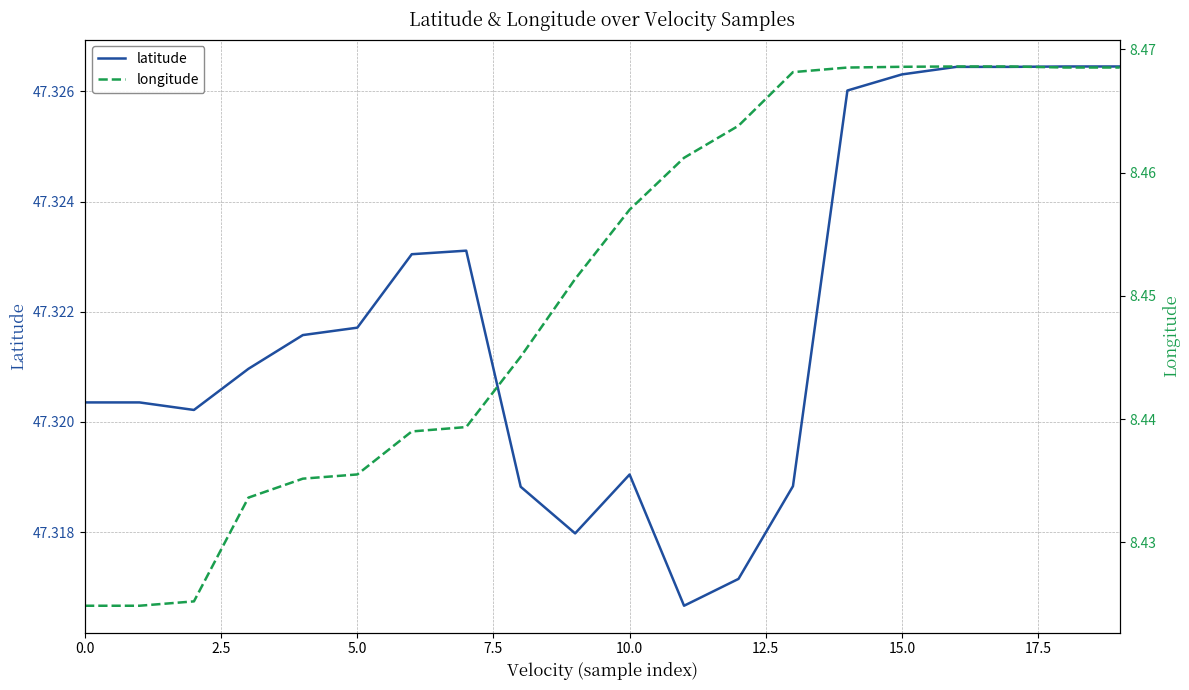

Does the chart have visible grid lines?

Yes